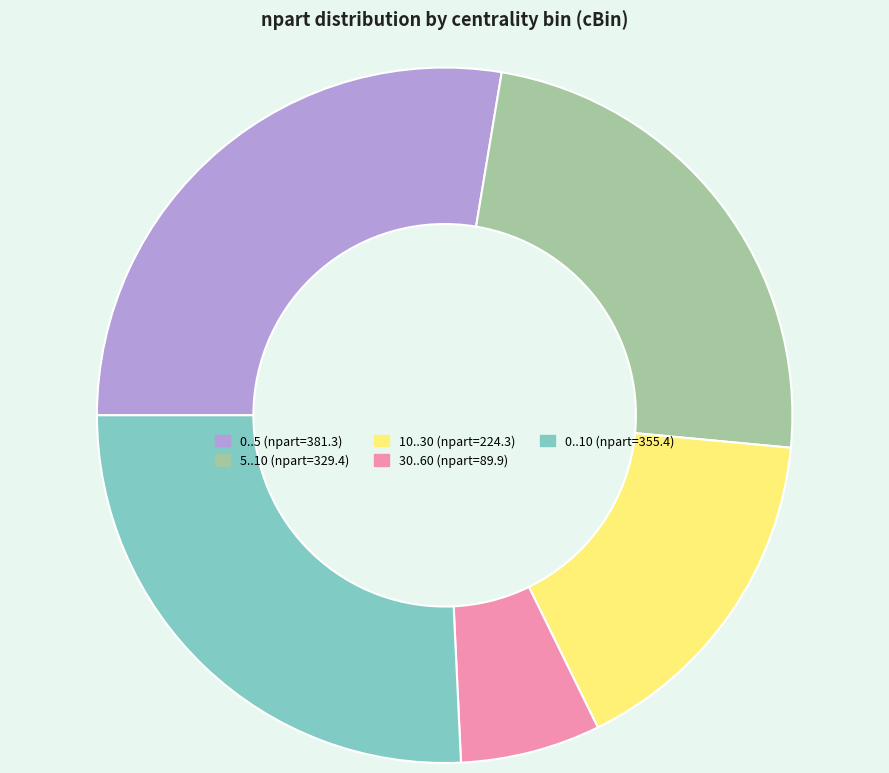

Which slice is the smallest?

30..60